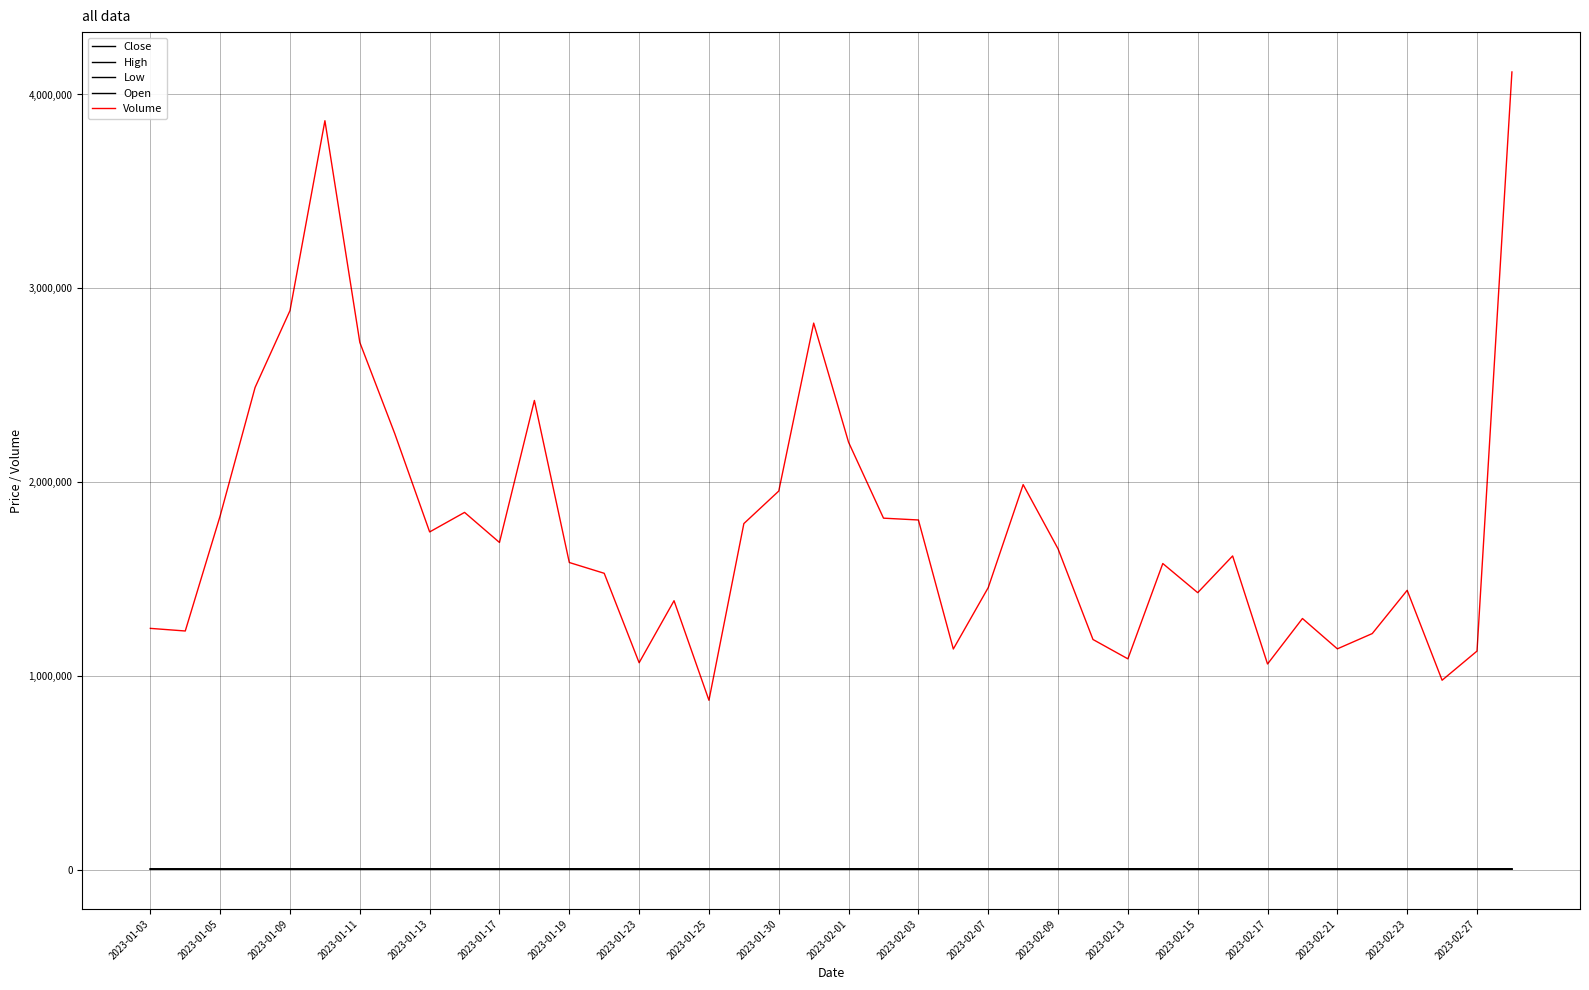

What is the smallest value displayed?

3107.7